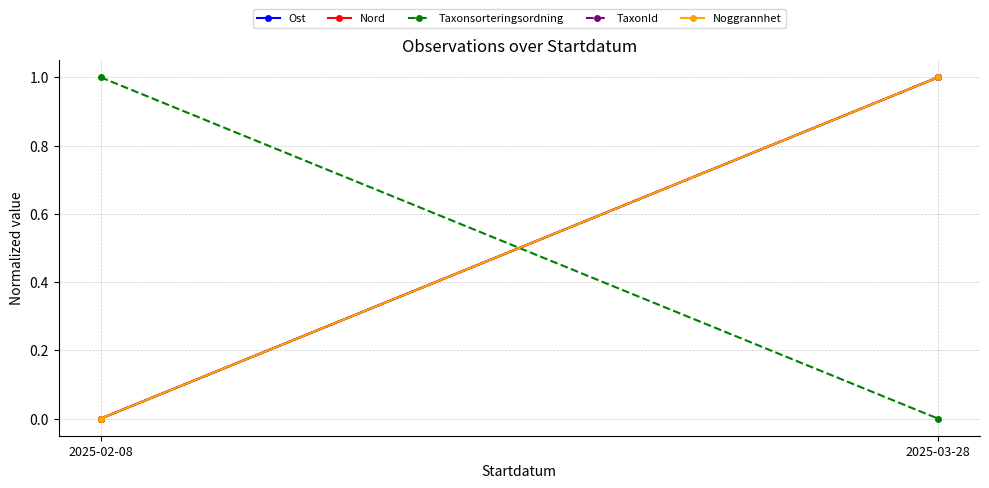

Is this an area chart (filled region under the line)?

No